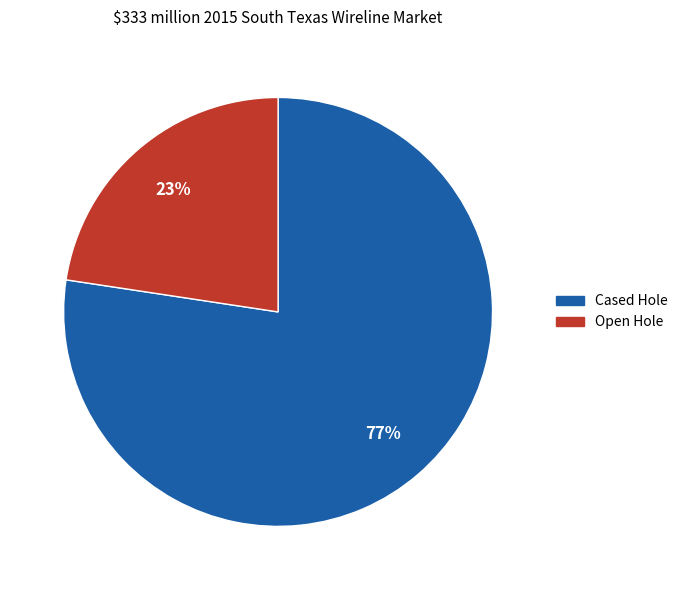

Is there a majority slice in this chart?

Yes